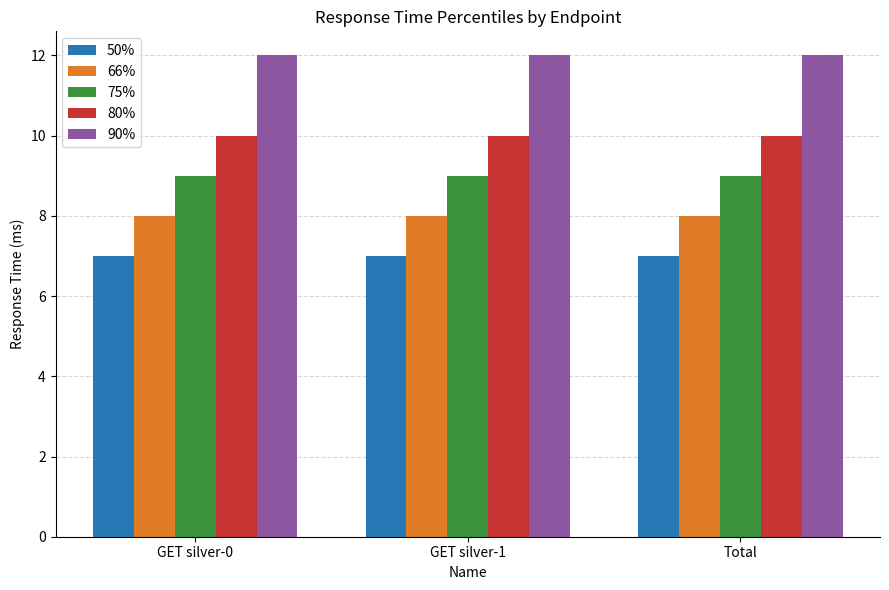

Reading left to right, list all the values displayed in this chart.

50%: 7	7	7
66%: 8	8	8
75%: 9	9	9
80%: 10	10	10
90%: 12	12	12